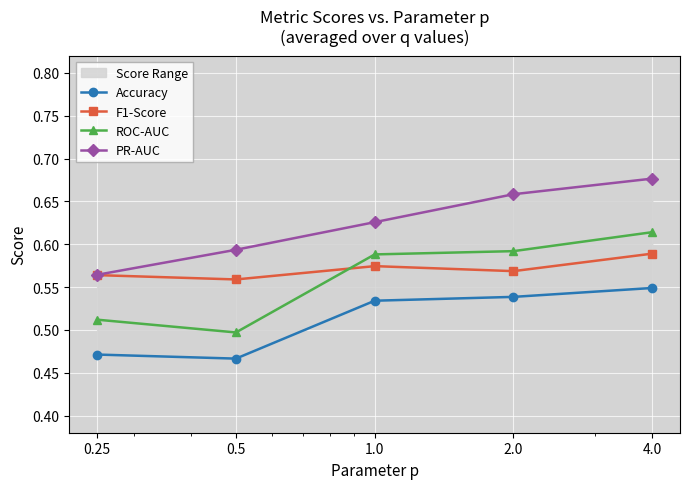

Where is ROC-AUC nearest to the value 0?

0.5